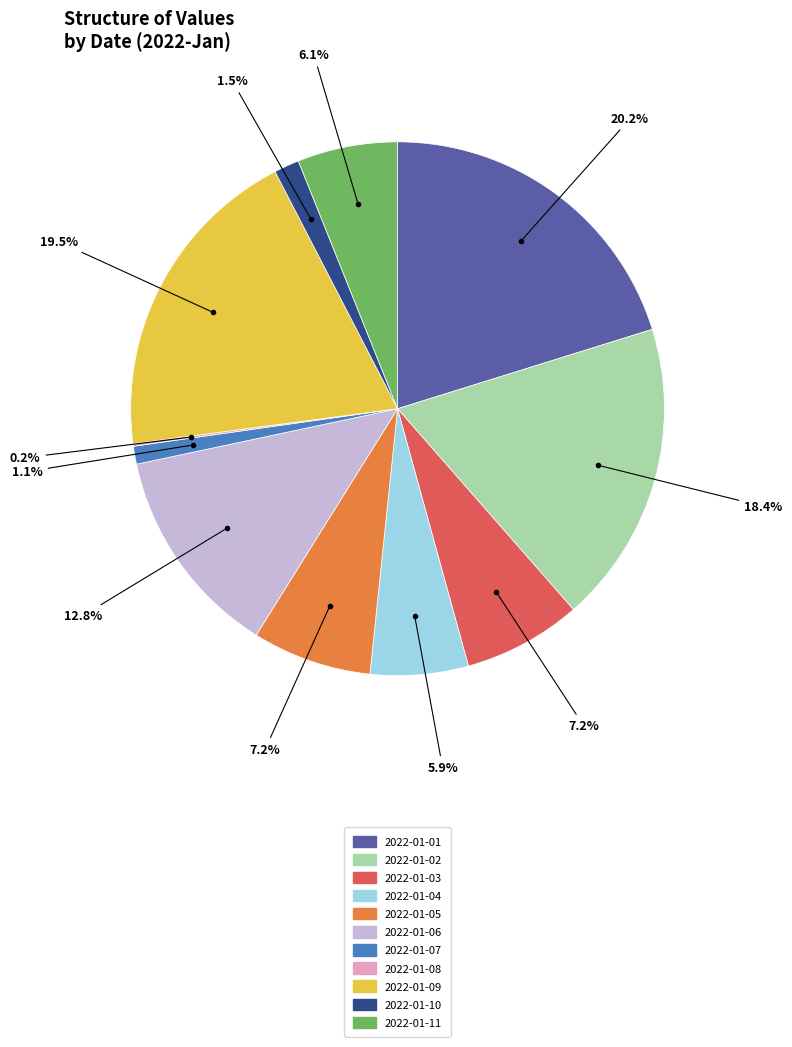

How much of the chart is everything except 2022-01-11?

93.9%